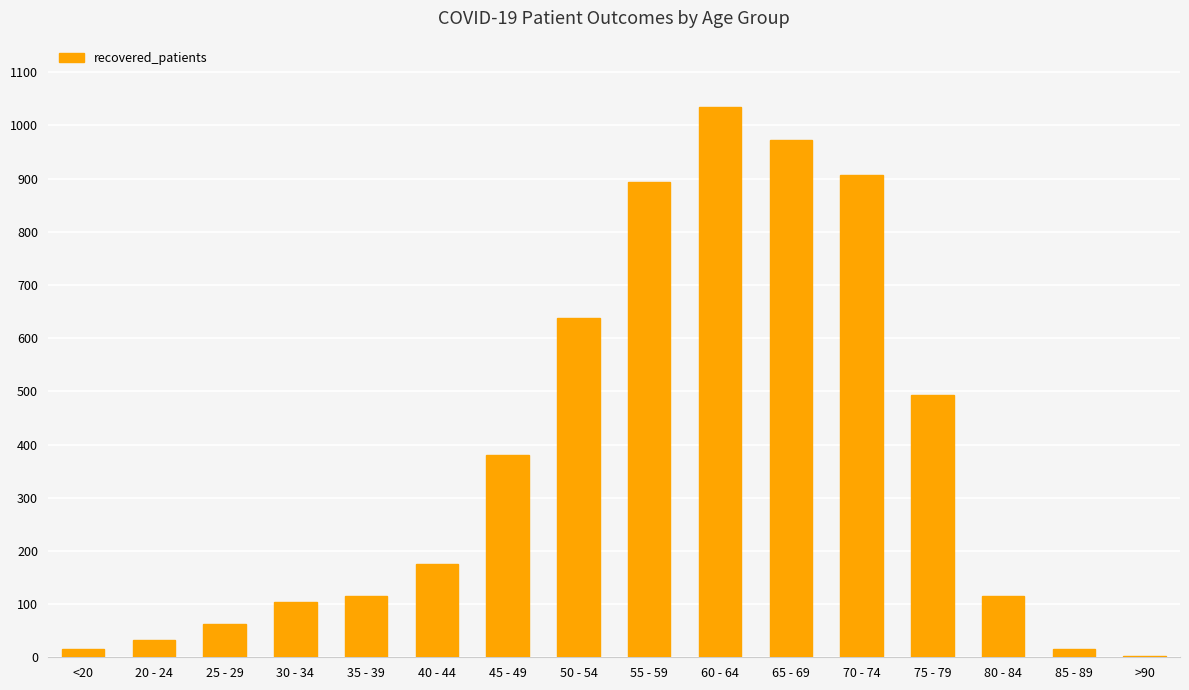

Is it true that the value at 40 - 44 is 175?

True